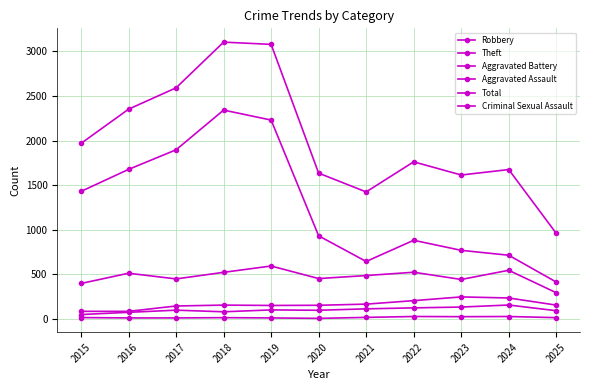

True or false: Robbery and Aggravated Battery intersect in this chart.

False